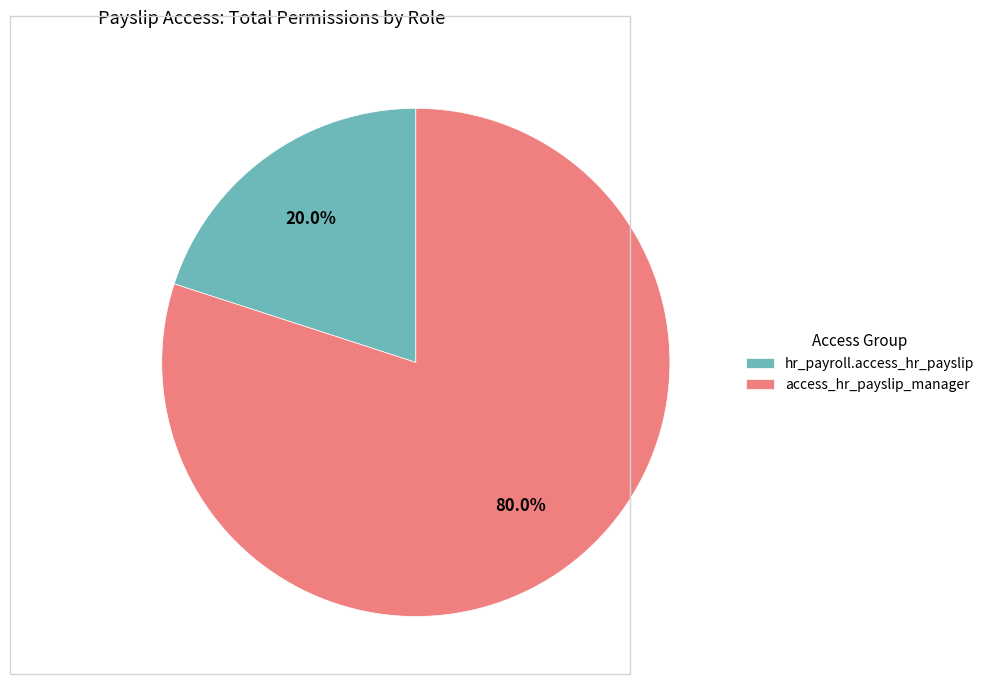

Which has a higher value, access_hr_payslip_manager or hr_payroll.access_hr_payslip?

access_hr_payslip_manager